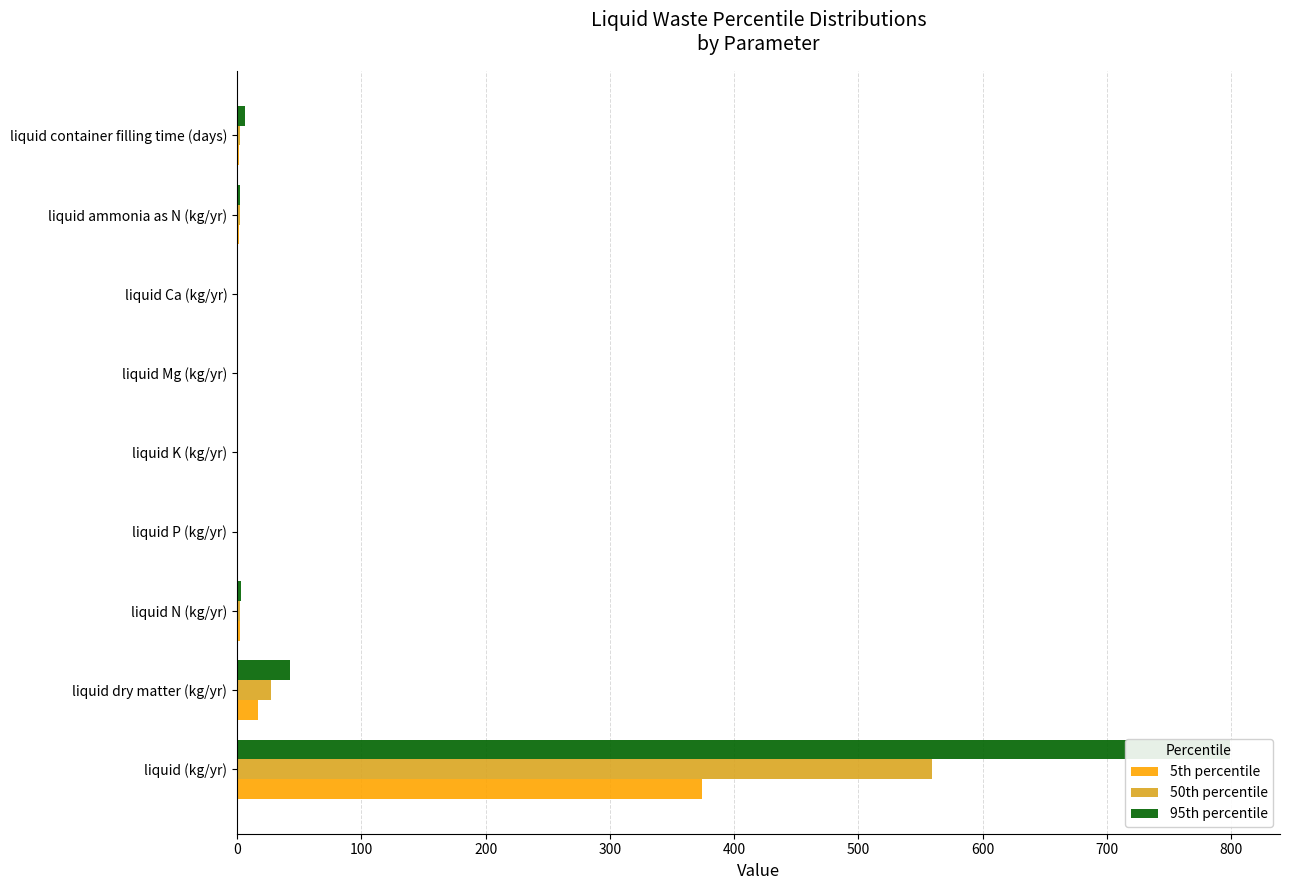

Rank the series at liquid P (kg/yr) from highest to lowest value.

95th percentile, 50th percentile, 5th percentile